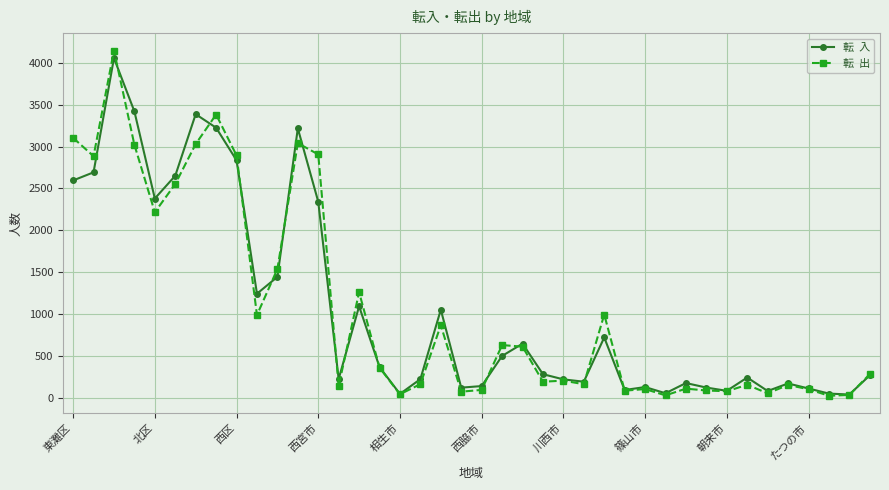

What is the total value across all series at 西区?

5730